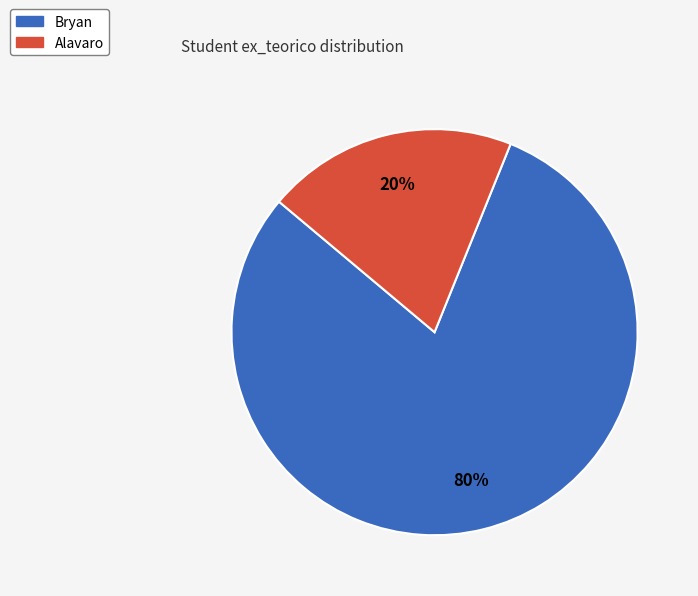

True or false: Alavaro accounts for 10% of the total.

False